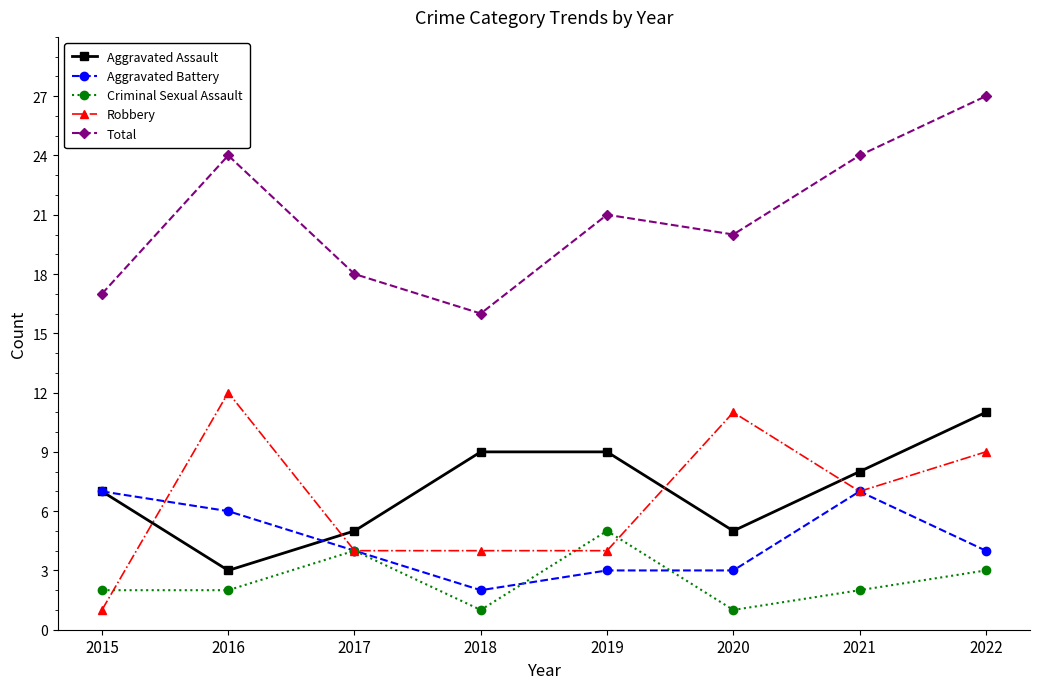

At which category does Total reach its first local valley?

2018